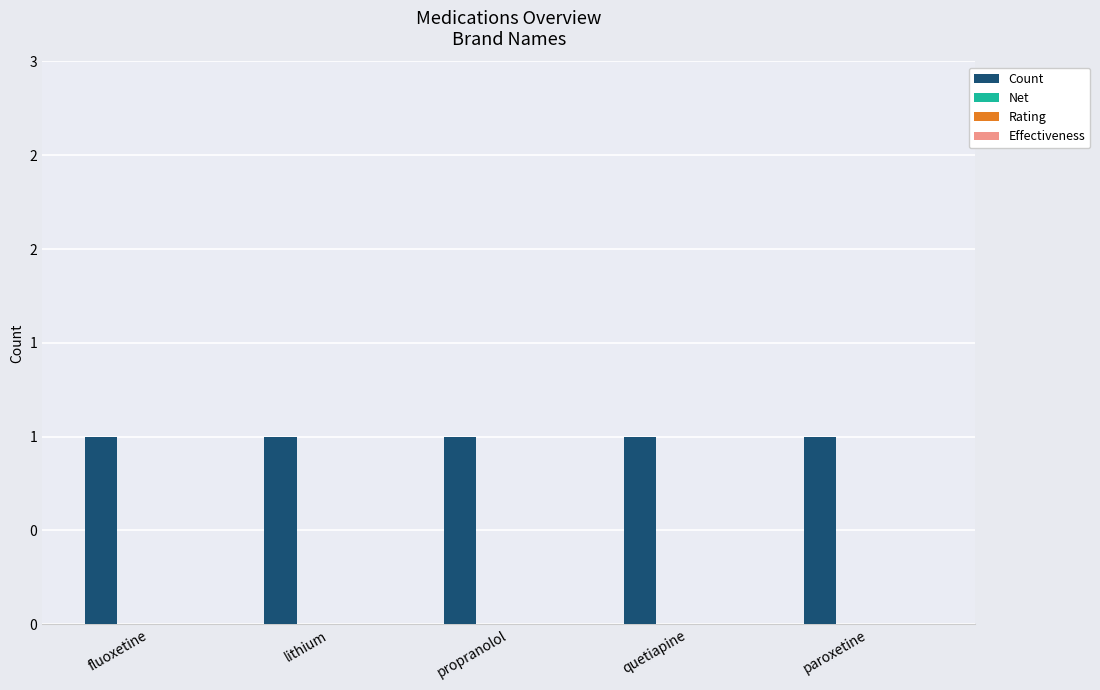

Rank the series at fluoxetine from highest to lowest value.

Count, Net, Rating, Effectiveness